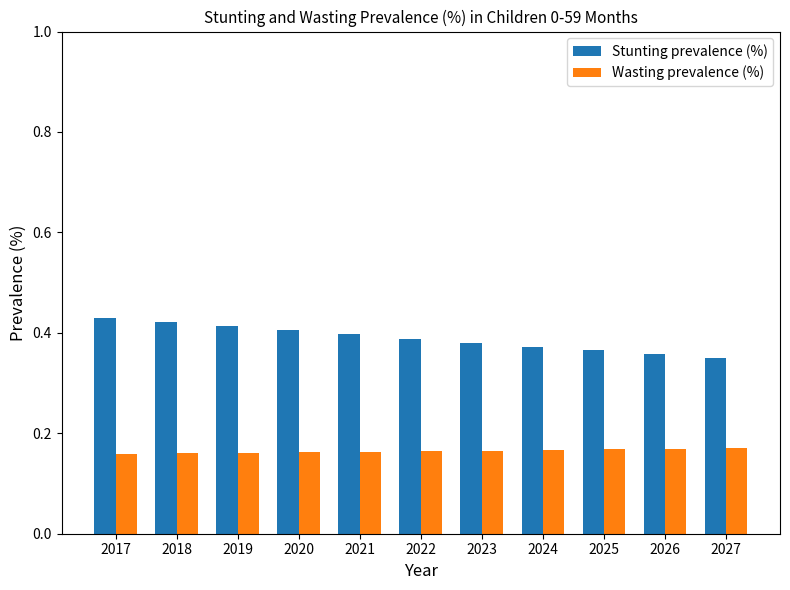

True or false: Stunting prevalence (%) has a value of 0.4 at 2023.

True